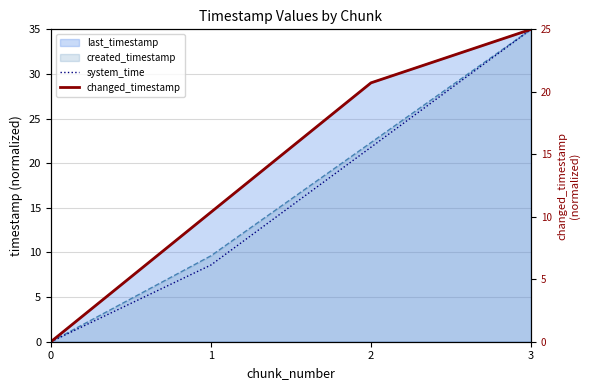

Reading right to left, extract all data points from this chart.

system_time: 3=35.0	2=21.8	1=8.6	0=0.0
changed_timestamp: 3=25.0	2=20.7	1=10.4	0=0.0